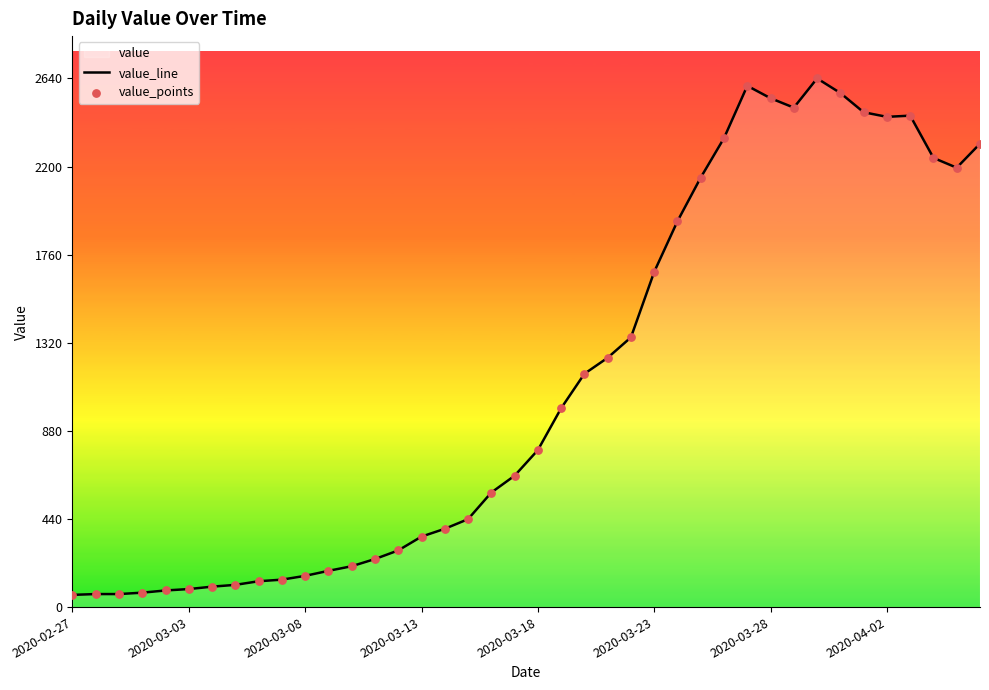

Which series has the widest spread of Y values?

value_line